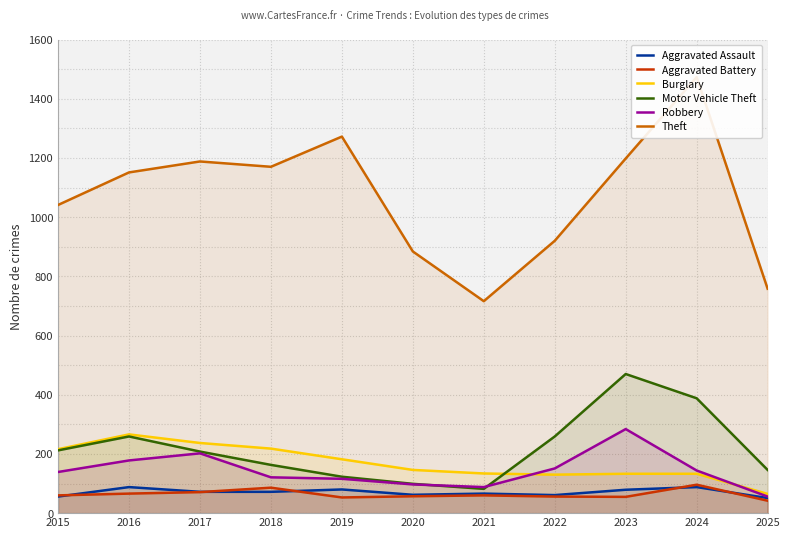

List the series in order of their peak value, lowest first.

Aggravated Assault, Aggravated Battery, Burglary, Robbery, Motor Vehicle Theft, Theft